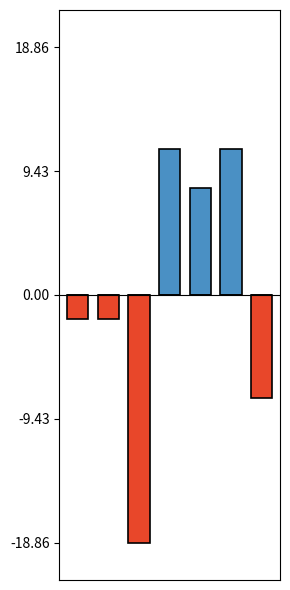

How many values in Below mean are below zero?

4